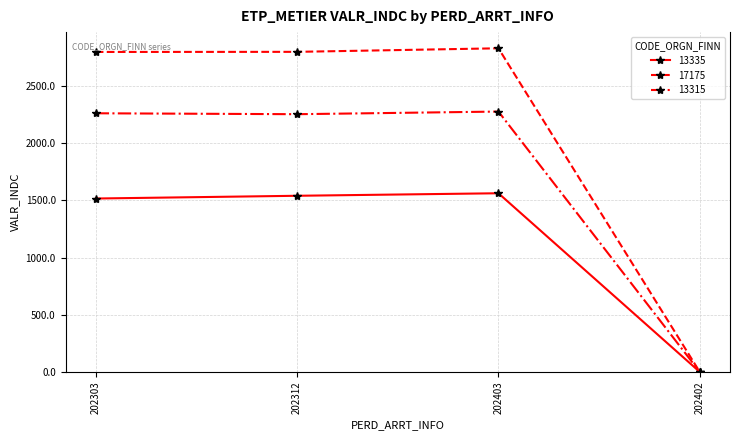

What is the average value of the 17175 series?

2106